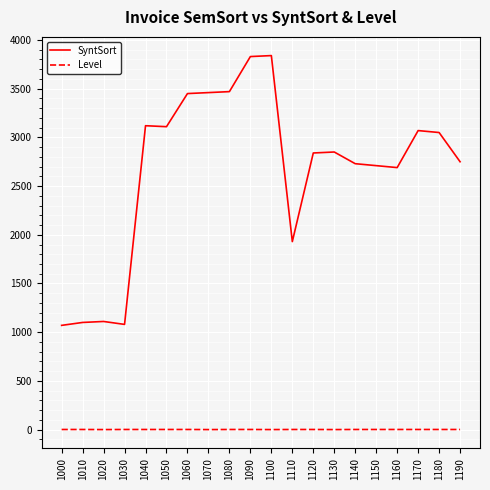

True or false: SyntSort and Level intersect in this chart.

False